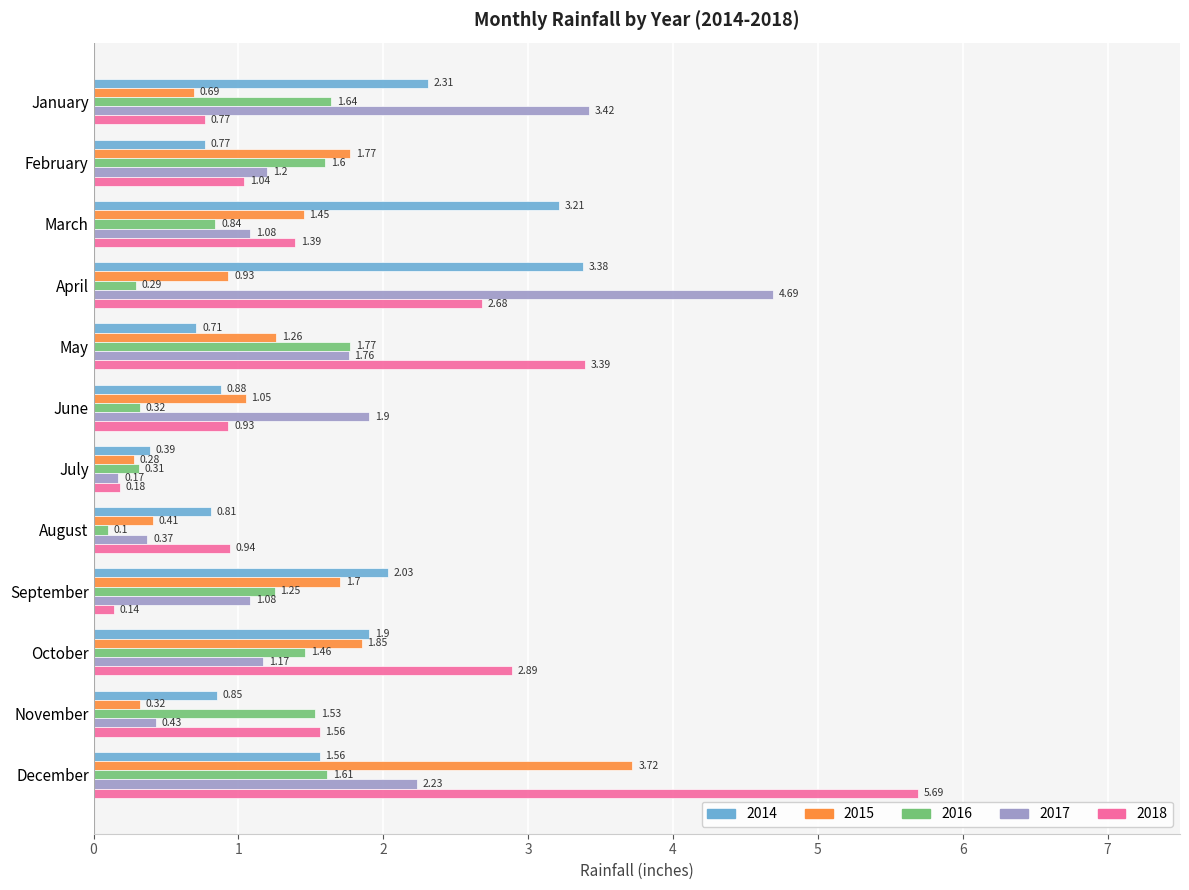

Is the value of 2016 at June greater than the value of 2018 at May?

No